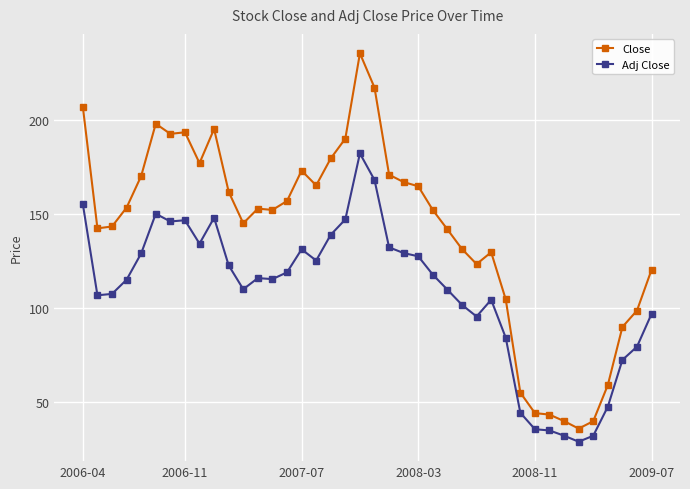

Which series has the largest range (max minus min)?

Close